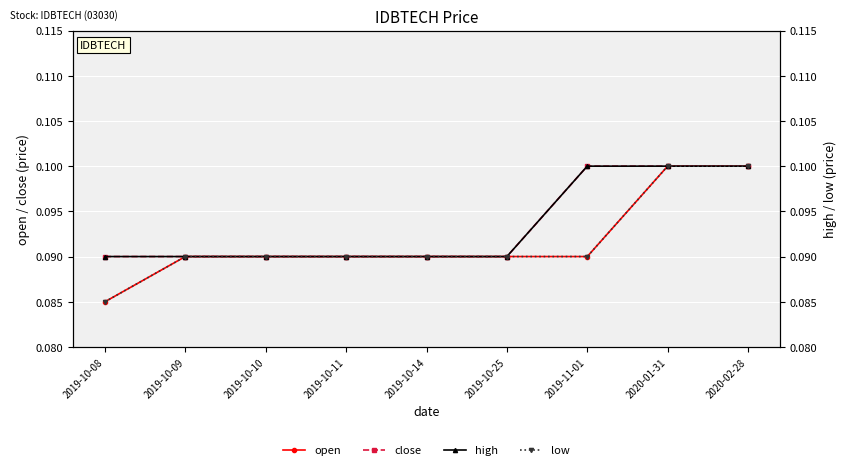

Reading left to right, list all the values displayed in this chart.

open: 2019-10-08=0.1	2019-10-09=0.1	2019-10-10=0.1	2019-10-11=0.1	2019-10-14=0.1	2019-10-25=0.1	2019-11-01=0.1	2020-01-31=0.1	2020-02-28=0.1
close: 2019-10-08=0.1	2019-10-09=0.1	2019-10-10=0.1	2019-10-11=0.1	2019-10-14=0.1	2019-10-25=0.1	2019-11-01=0.1	2020-01-31=0.1	2020-02-28=0.1
high: 2019-10-08=0.1	2019-10-09=0.1	2019-10-10=0.1	2019-10-11=0.1	2019-10-14=0.1	2019-10-25=0.1	2019-11-01=0.1	2020-01-31=0.1	2020-02-28=0.1
low: 2019-10-08=0.1	2019-10-09=0.1	2019-10-10=0.1	2019-10-11=0.1	2019-10-14=0.1	2019-10-25=0.1	2019-11-01=0.1	2020-01-31=0.1	2020-02-28=0.1